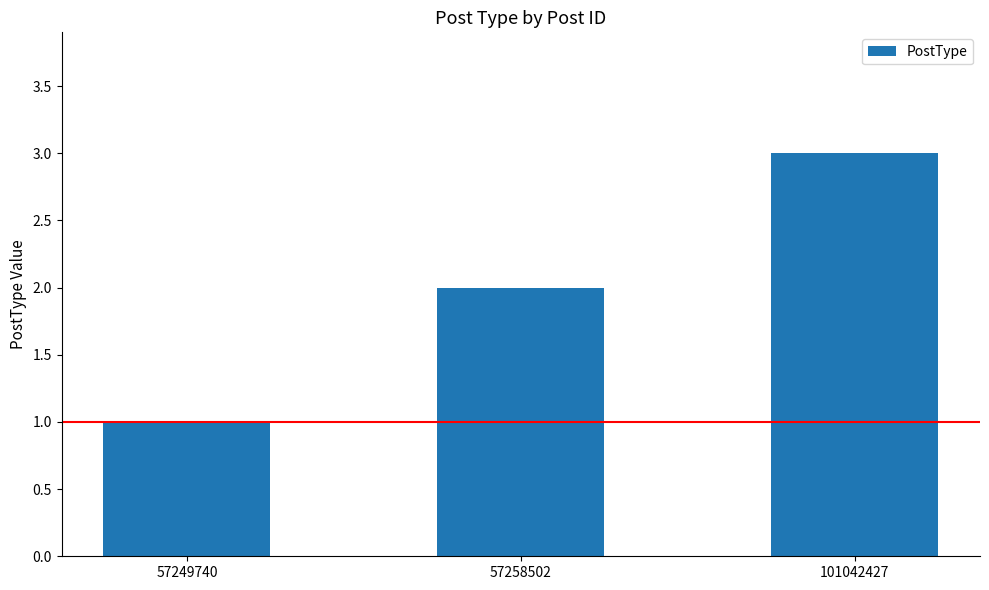

What is the approximate value at 101042427?

3